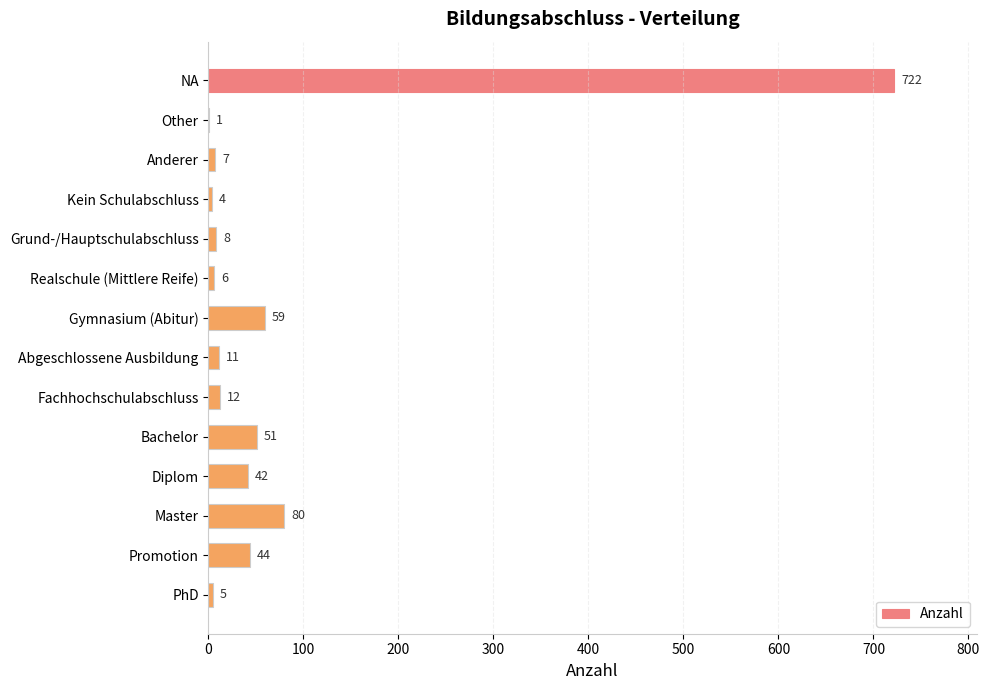

What is the approximate value at NA, to the nearest 50?

700